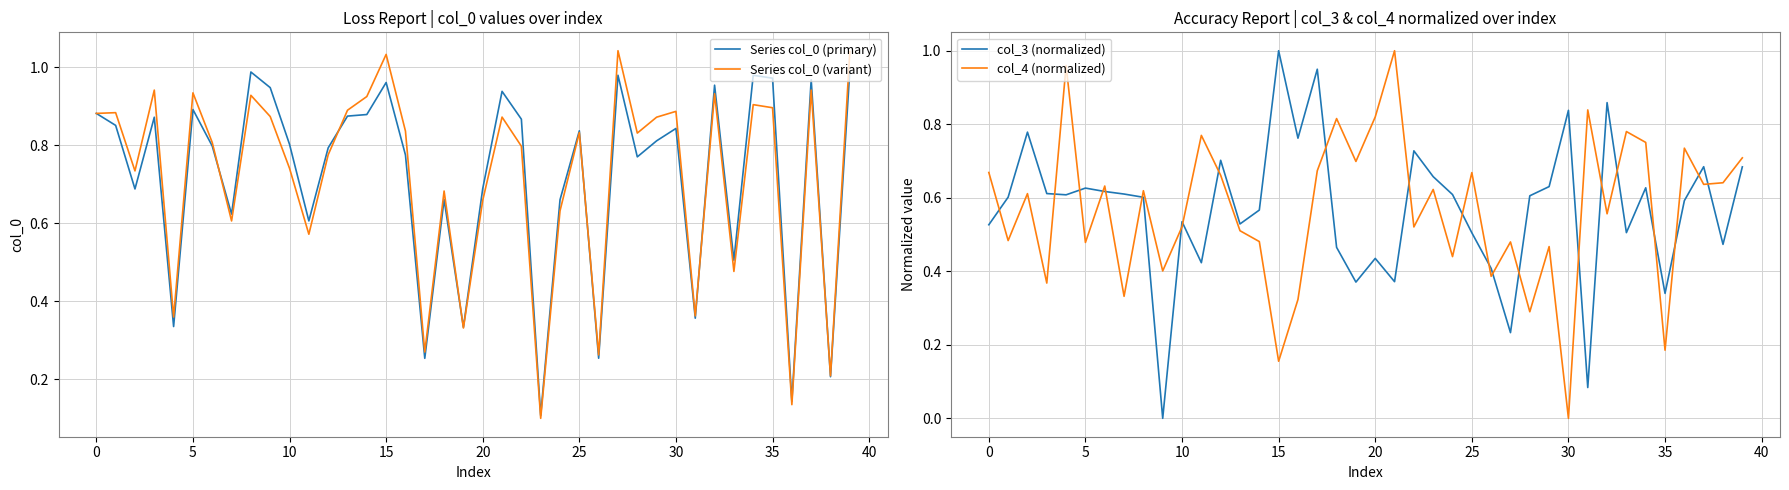

The Series col_0 (primary) series shows 0.5 at 10. True or false?

False